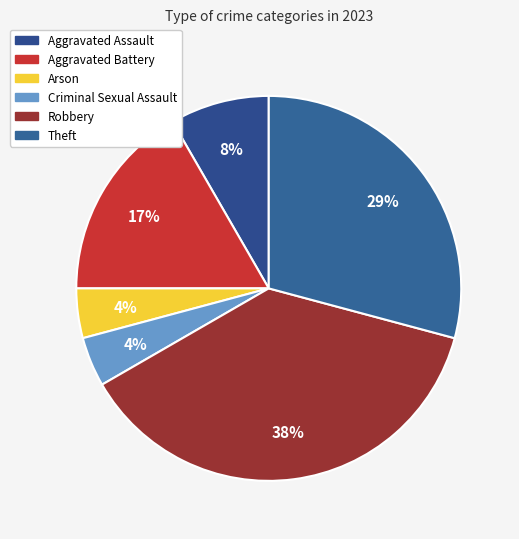

To the nearest percent, what is the difference between the Arson and Aggravated Assault slice percentages?

4%